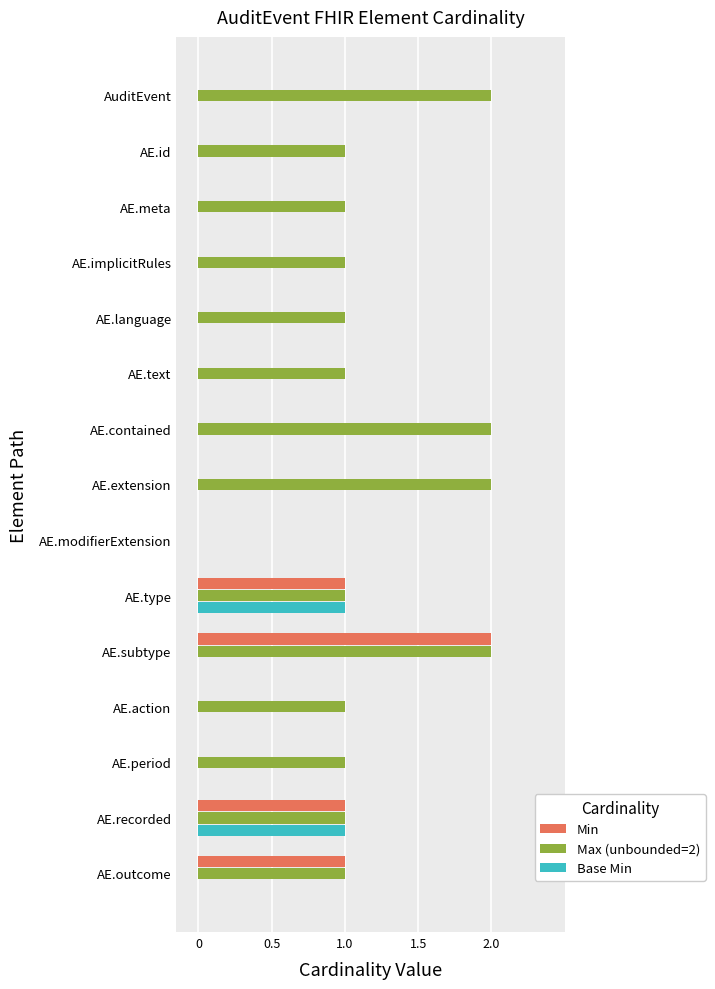

What is the sum of all Max (unbounded=2) values?

18